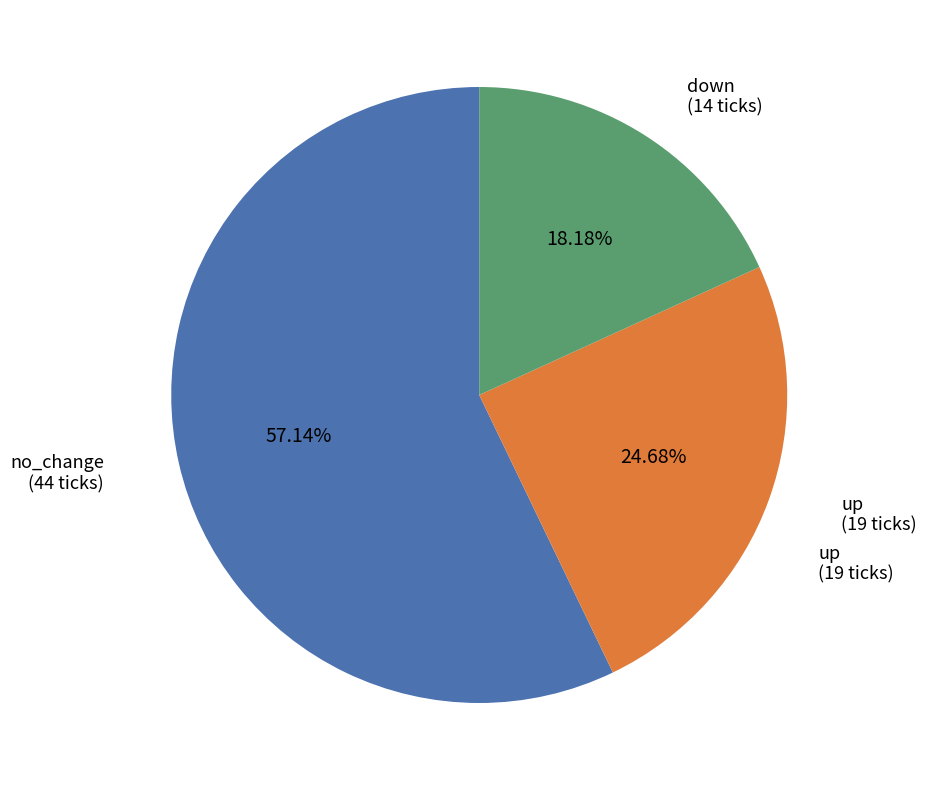

To the nearest percent, what portion does down represent?

18%